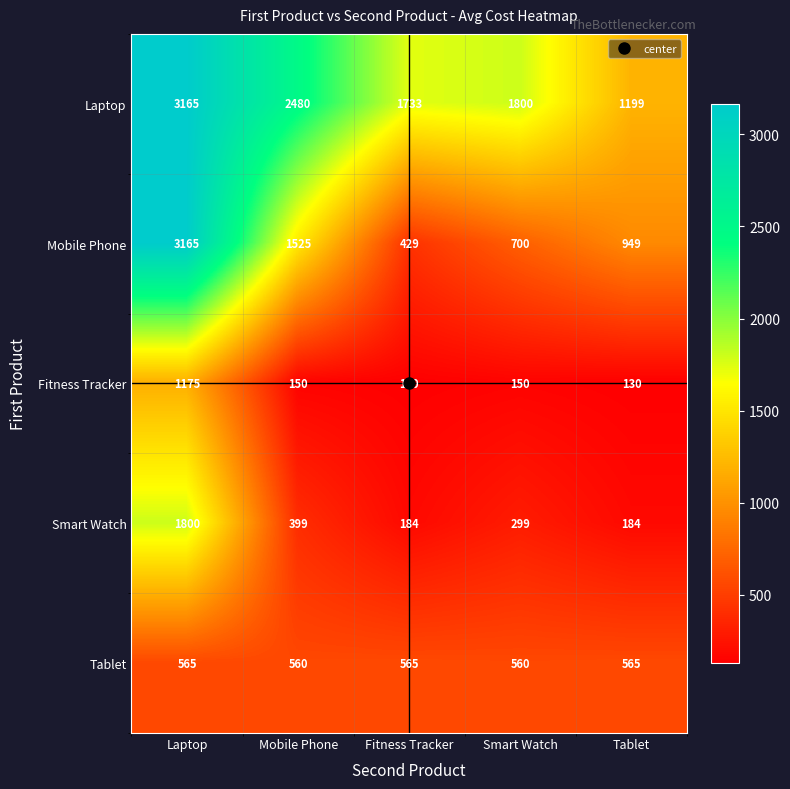

At Tablet, list the series in order from largest to smallest.

Laptop, Mobile Phone, Tablet, Smart Watch, Fitness Tracker